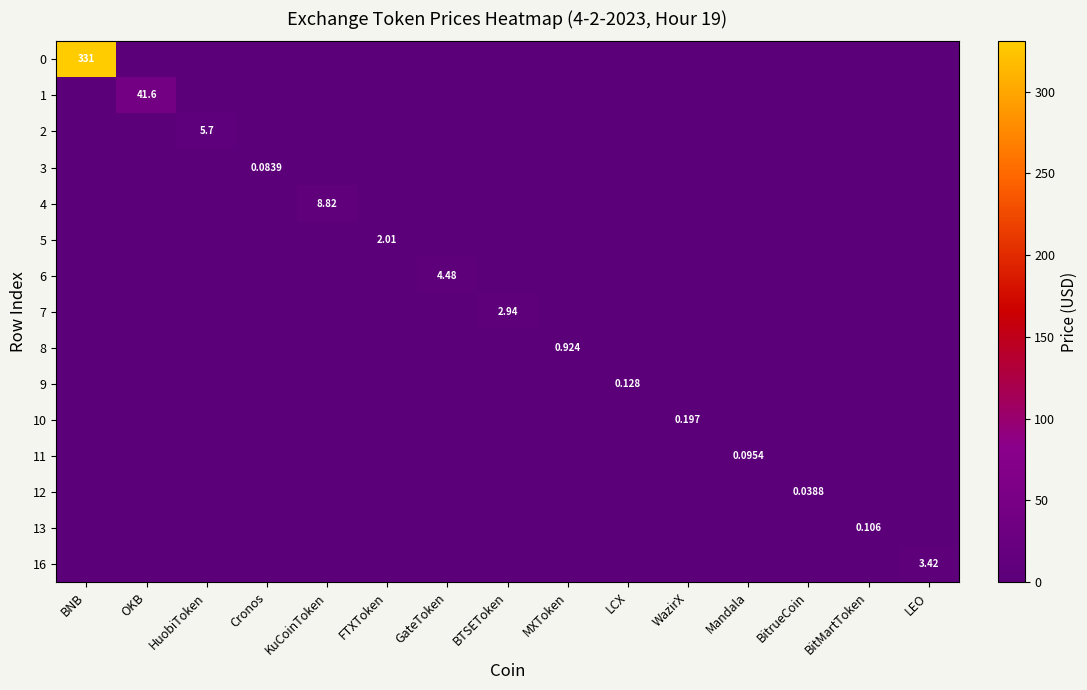

At how many categories does at least one series exceed 127?

1